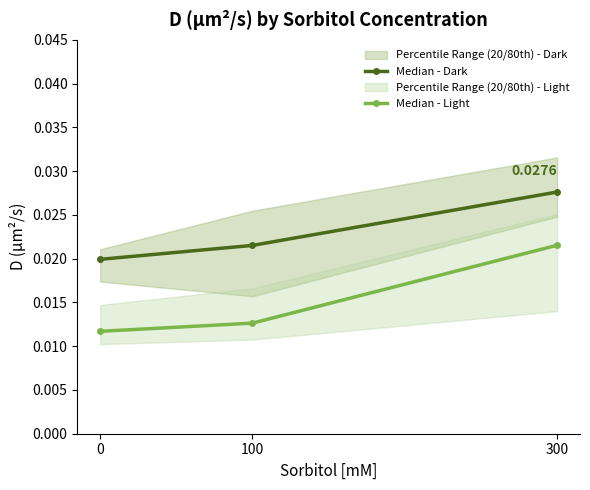

Which category has the highest value across all series?

300